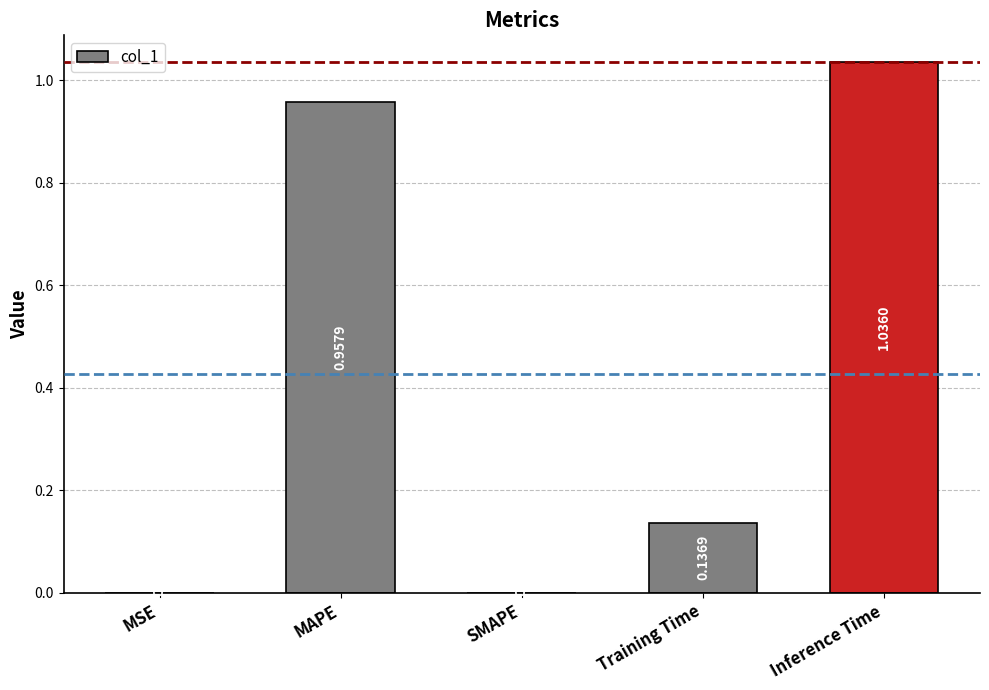

Where is the data nearest to the value 0?

SMAPE